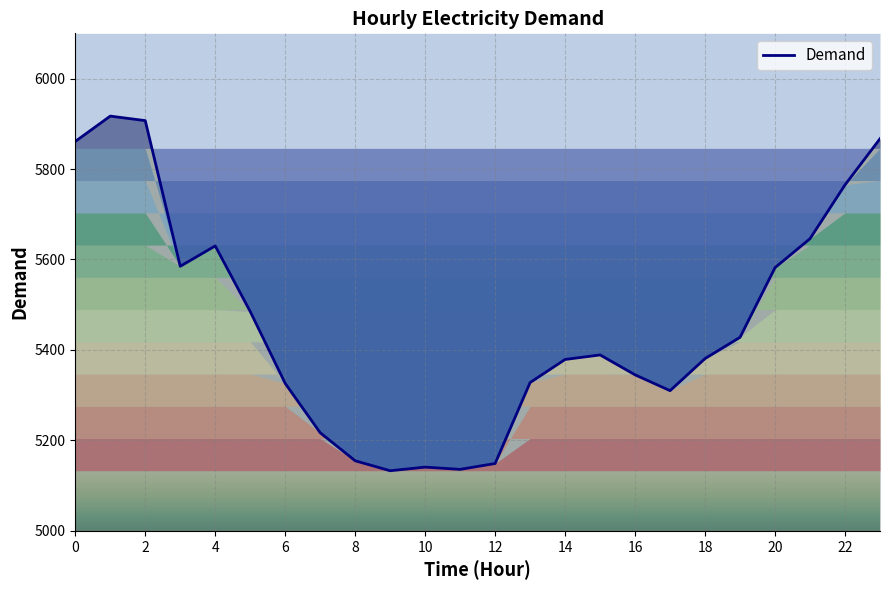

How many values are below 5389?

12